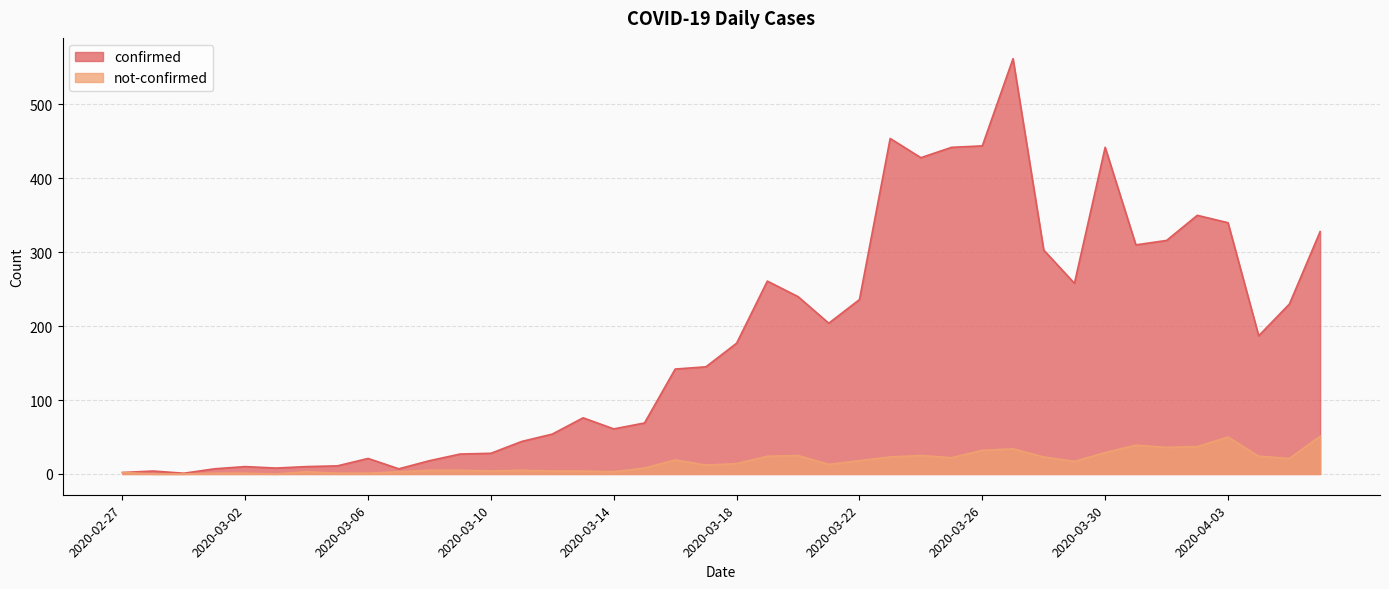

Rank the series by their maximum value, from highest to lowest.

confirmed, not-confirmed